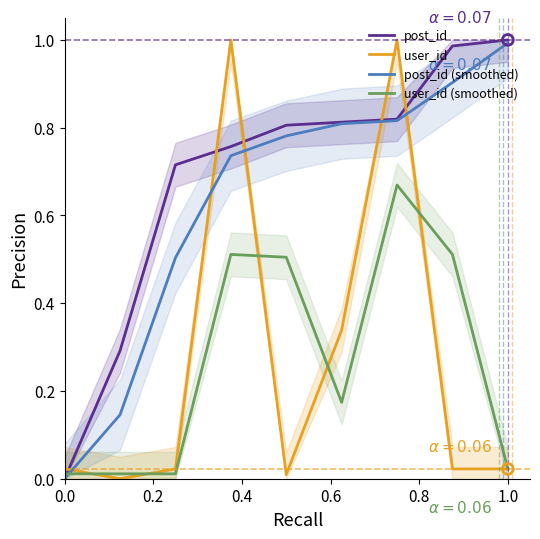

After their last crossing, which series has the higher values: user_id (smoothed) or post_id (smoothed)?

post_id (smoothed)